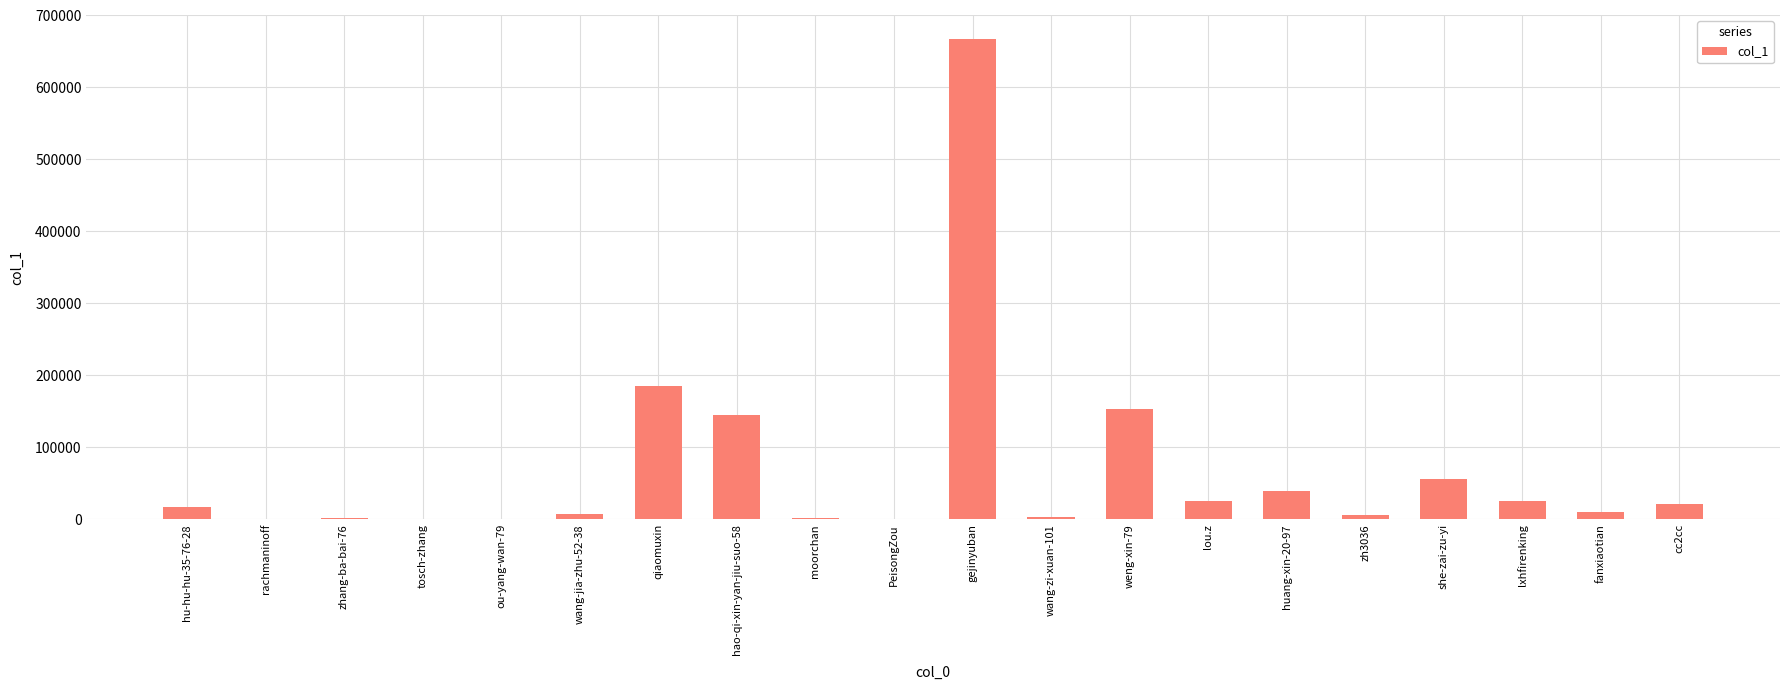

How many series are shown in this chart?

1